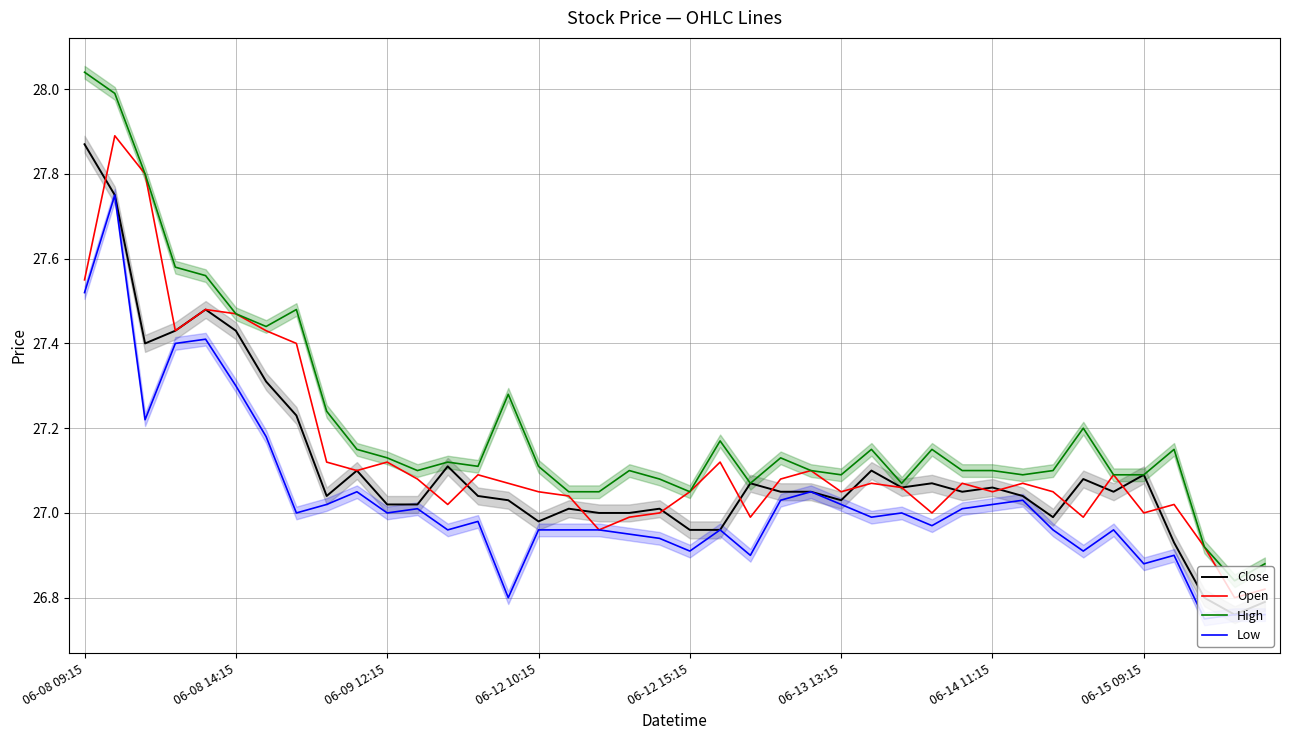

What is the average value of the Close series?

27.1